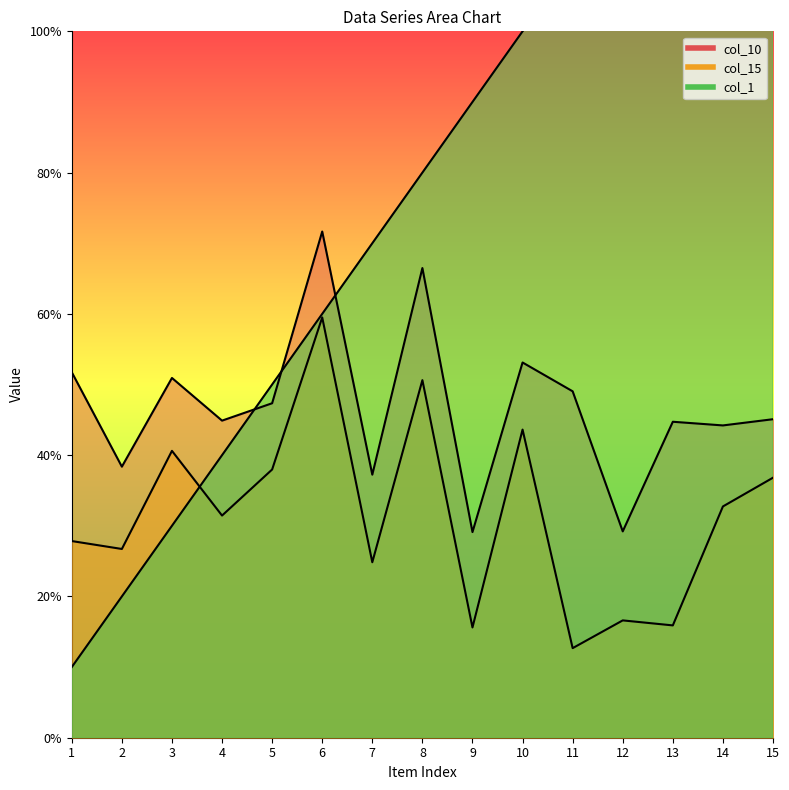

What are all the series names shown in the legend?

col_1, col_10, col_15